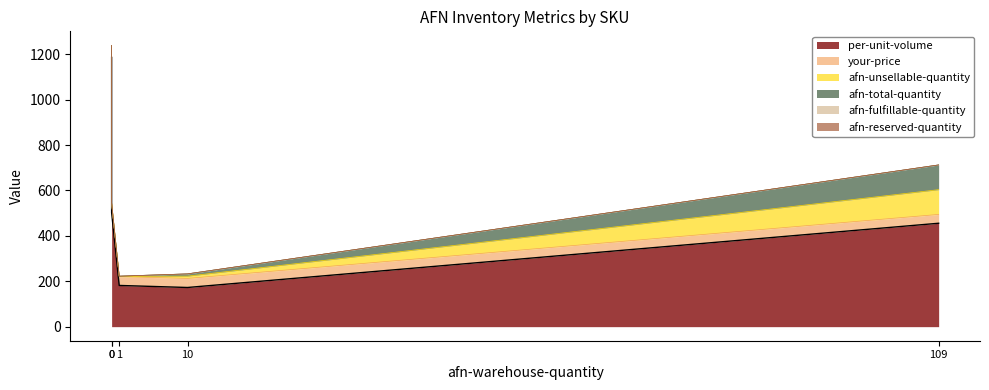

Reading right to left, list all the values displayed in this chart.

per-unit-volume: 455.6	181.6	502.1	172.6	1186.1
your-price: 39.0	39.0	43.0	40.0	53.0
afn-unsellable-quantity: 109.0	1.0	0.0	10.0	0.0
afn-total-quantity: 109.0	1.0	0.0	10.0	0.0
afn-fulfillable-quantity: 0.0	0.0	0.0	0.0	0.0
afn-reserved-quantity: 0.0	0.0	0.0	0.0	0.0